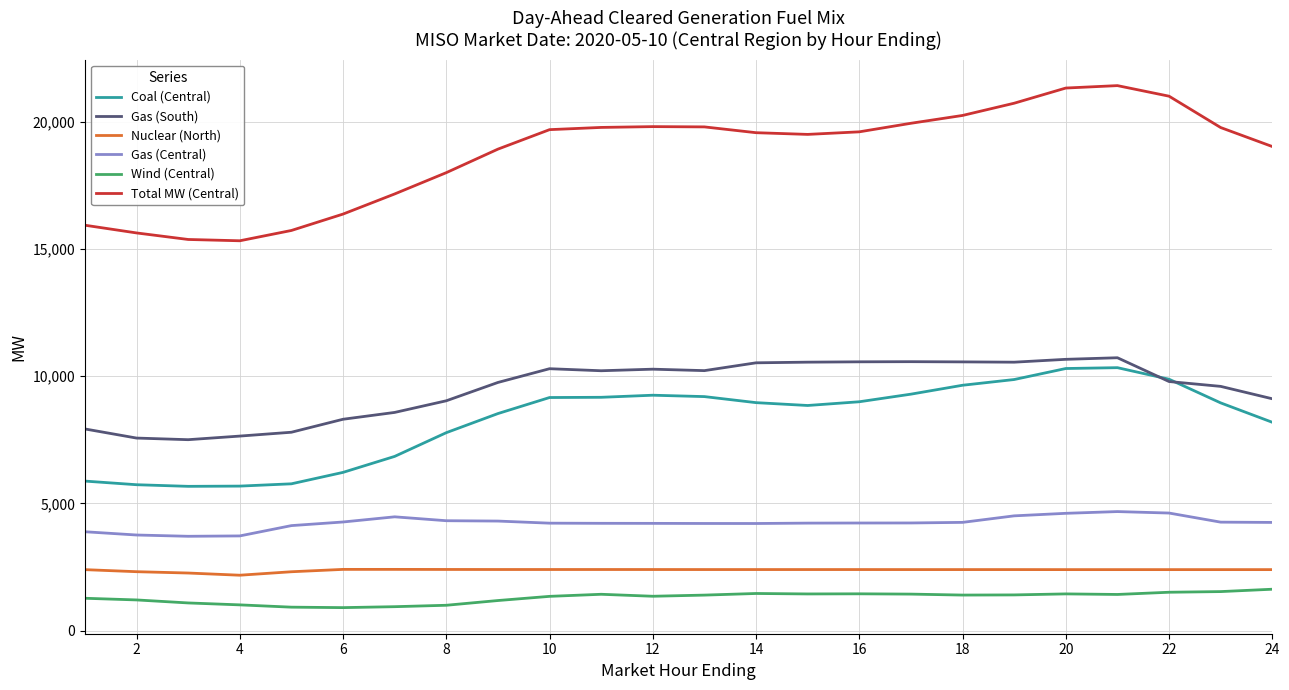

What is the lowest value of the Gas (Central) series?

3710.8